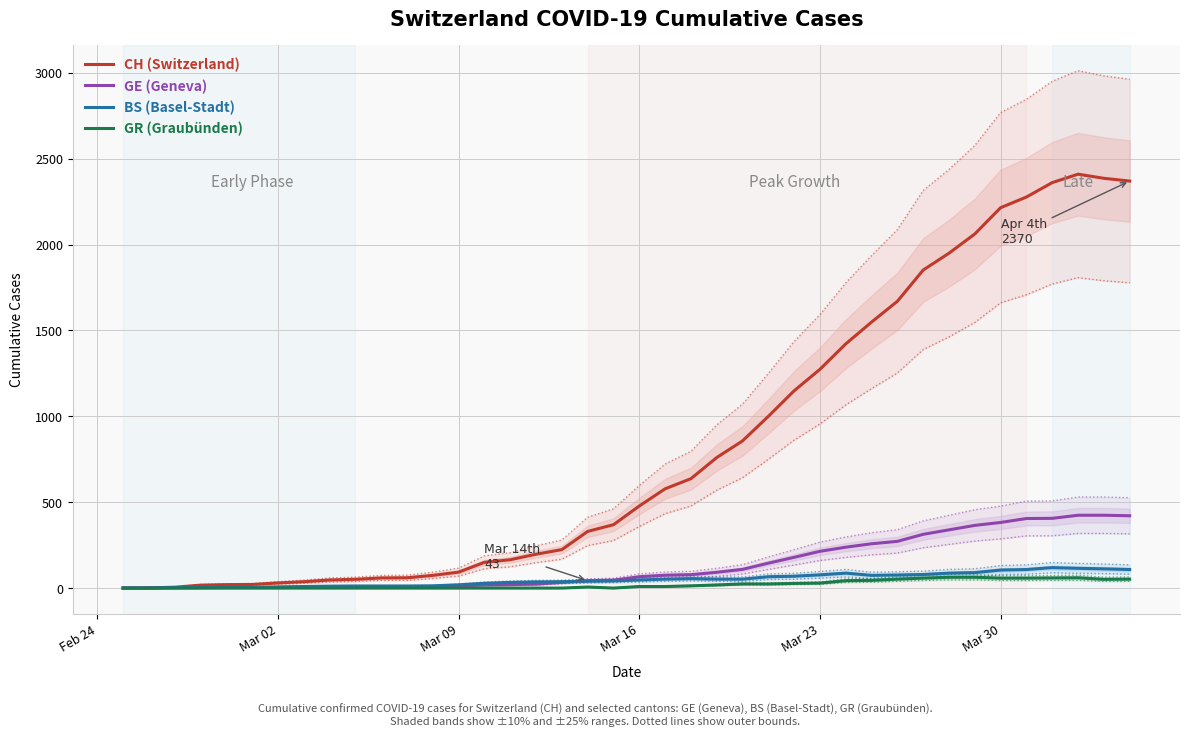

How many lines are shown in the chart?

4